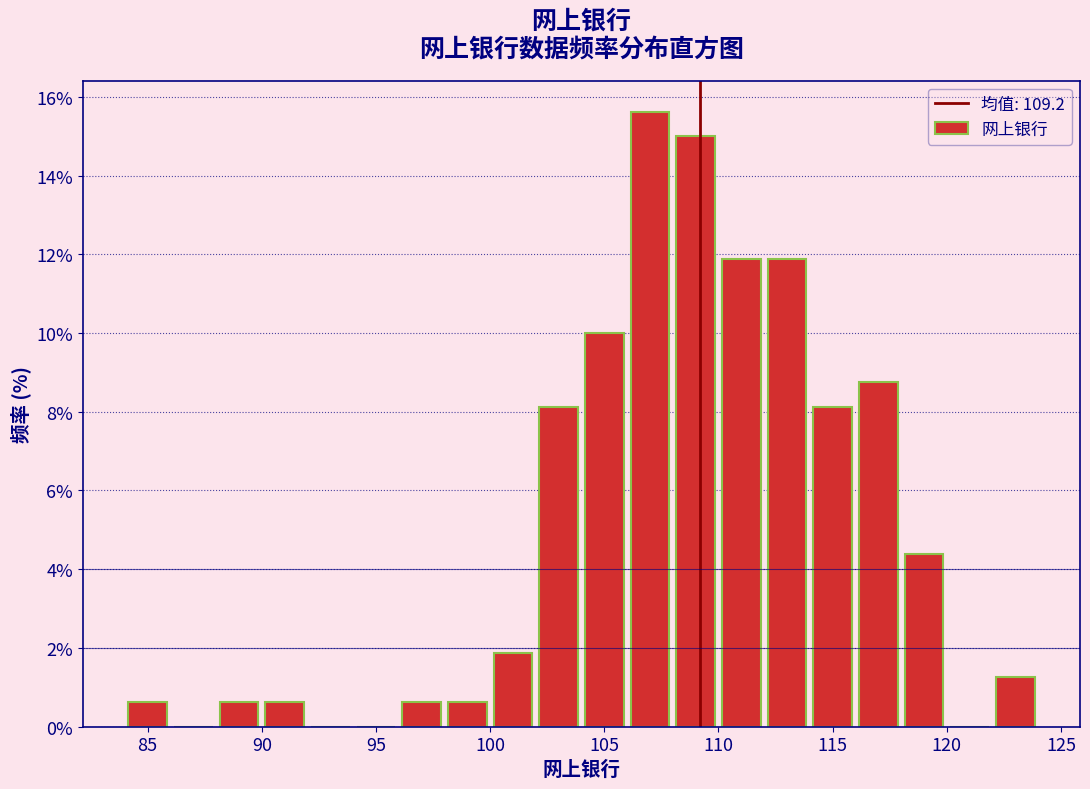

How tall is the bar that spans 122 to 124 on the x-axis? The values are not printed on the chart, so give them approximately, as read against the axis.

1.2